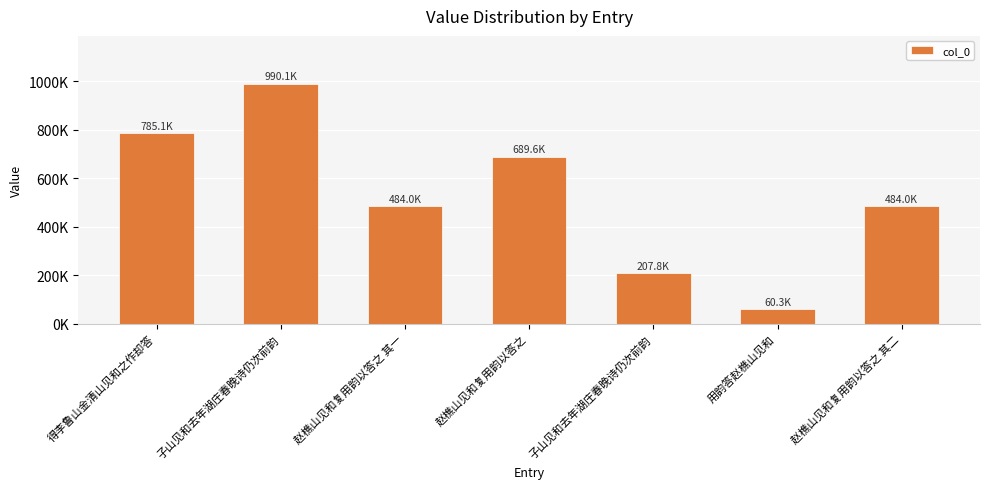

What is the change in value from 得李鲁山金清山见和之作却答 to 子山见和去年湖庄春晚诗仍次前韵?

-577359